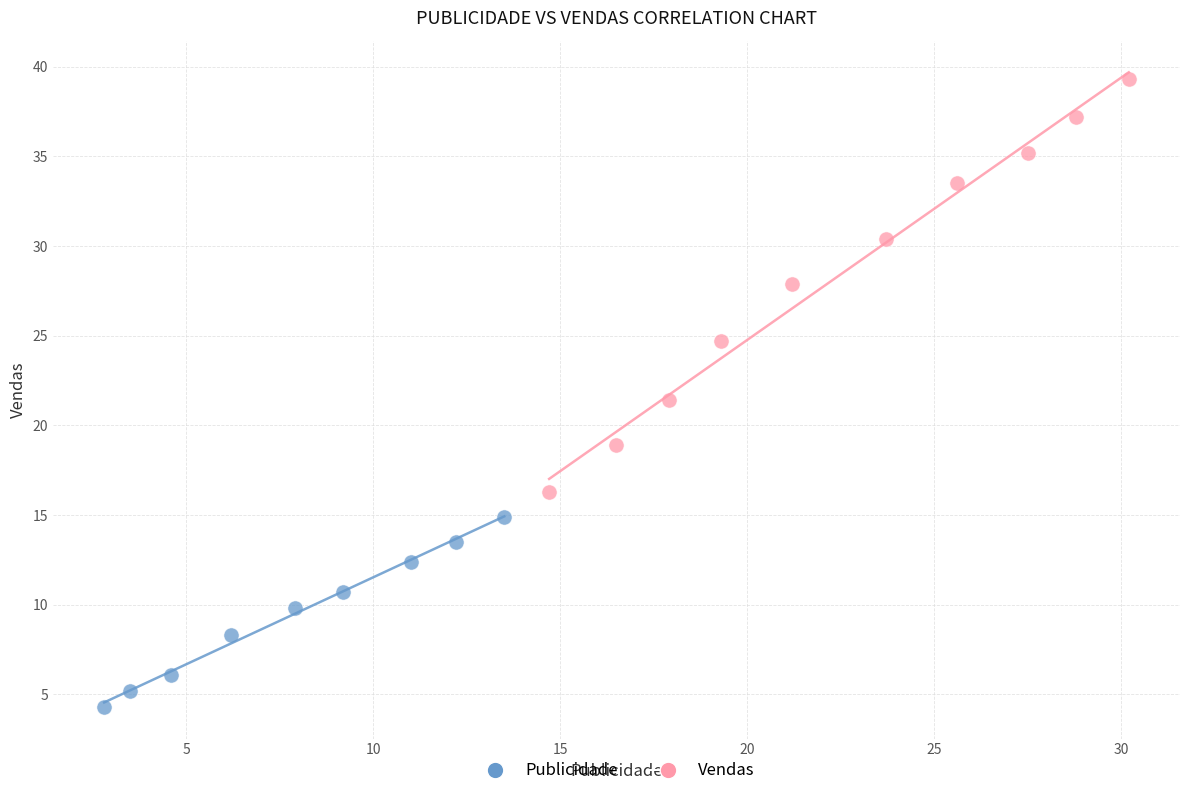

Which series has the largest Y range (max minus min)?

Vendas